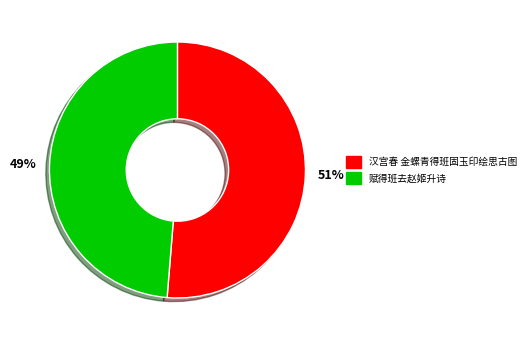

Combined, do 51% and 49% account for over 50%?

Yes